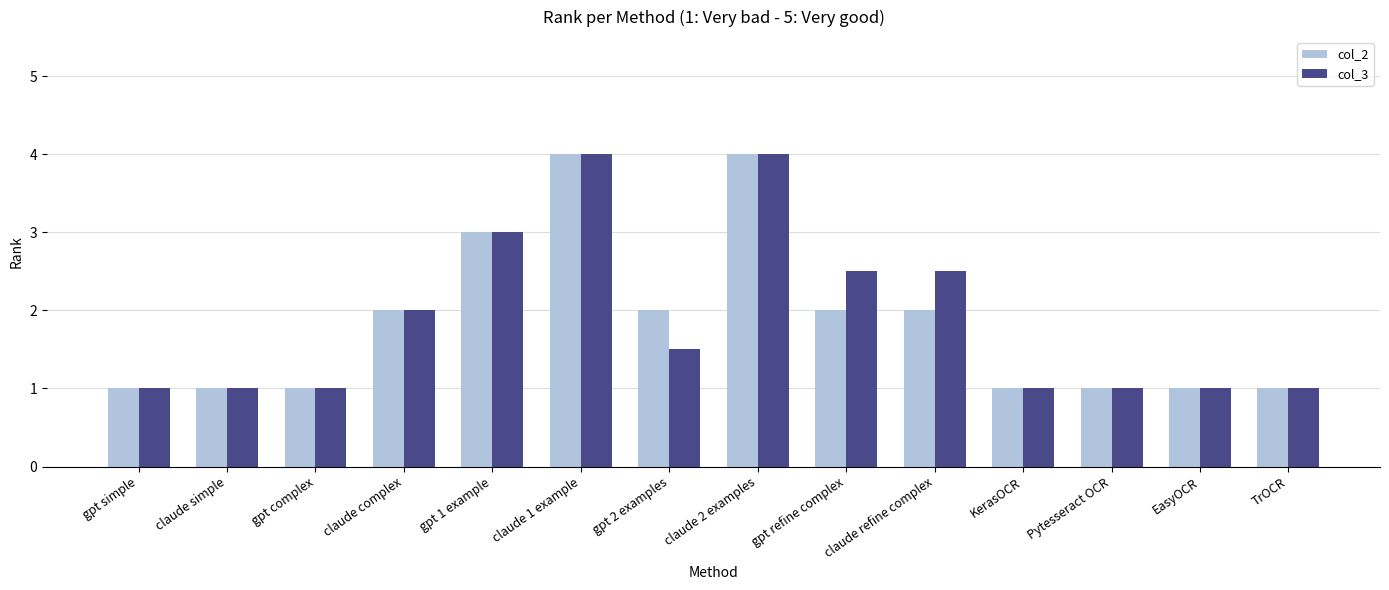

The value of col_3 at gpt 1 example is 1.9. True or false?

False